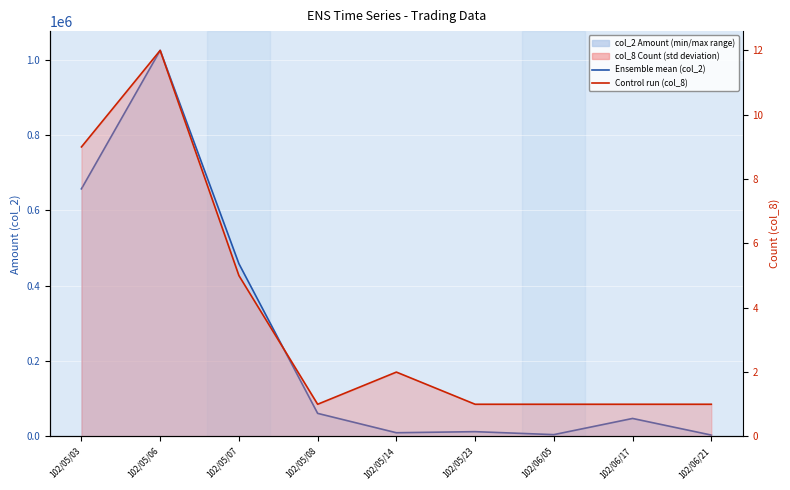

Which series changed the most between 102/05/07 and 102/06/05?

col_2 (Amount) line